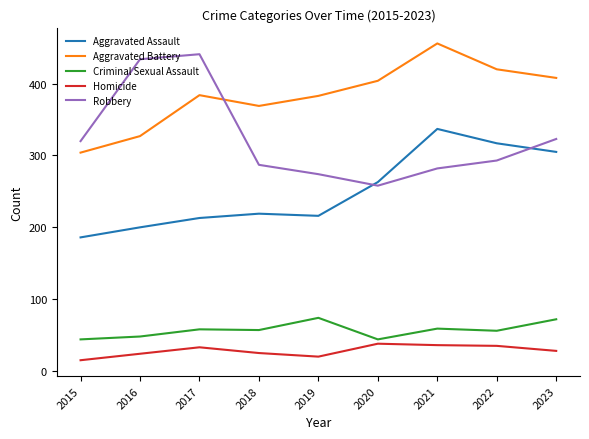

At which label is Robbery closest to 349?

2023